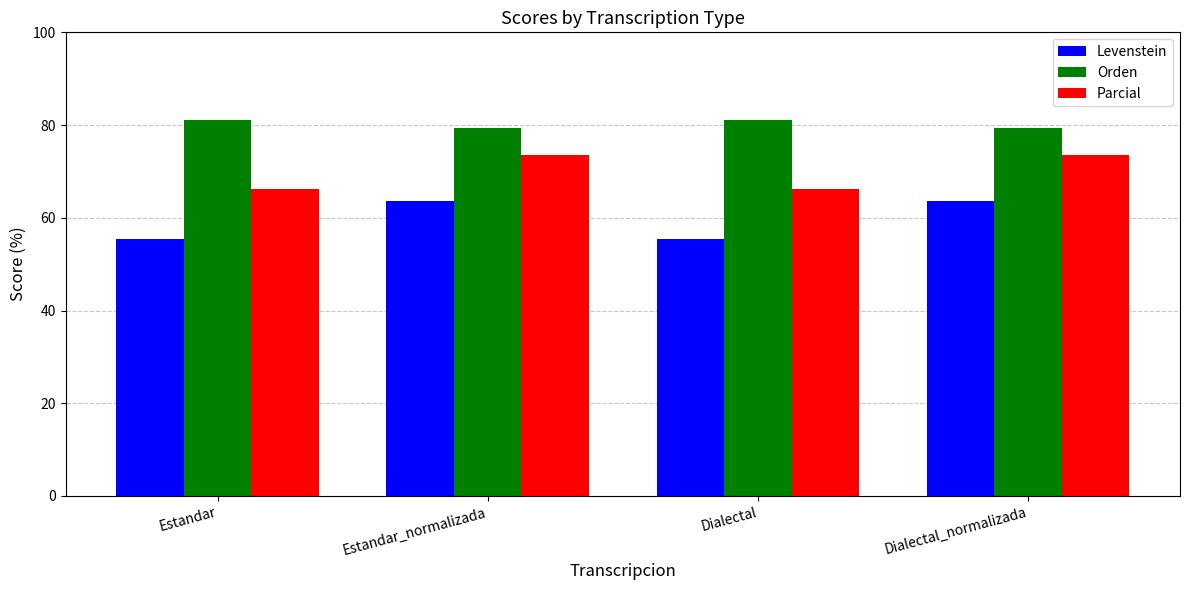

What is the maximum value for Parcial?

73.5